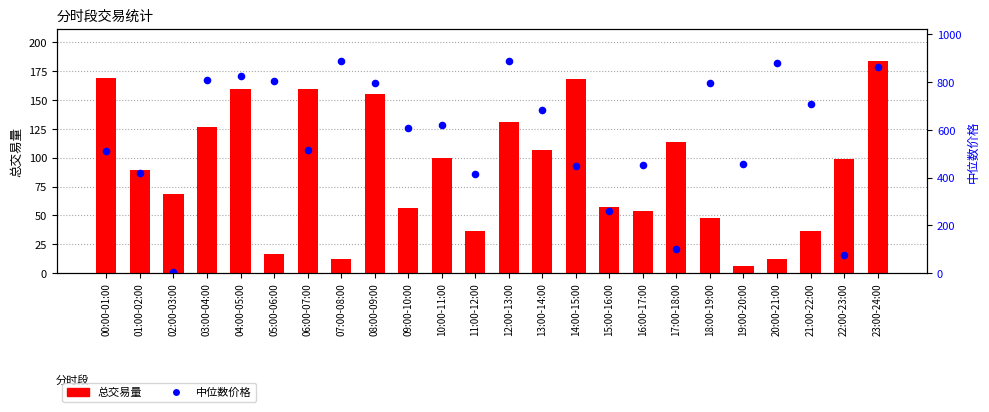

Which series contains the lowest Y value?

中位数价格